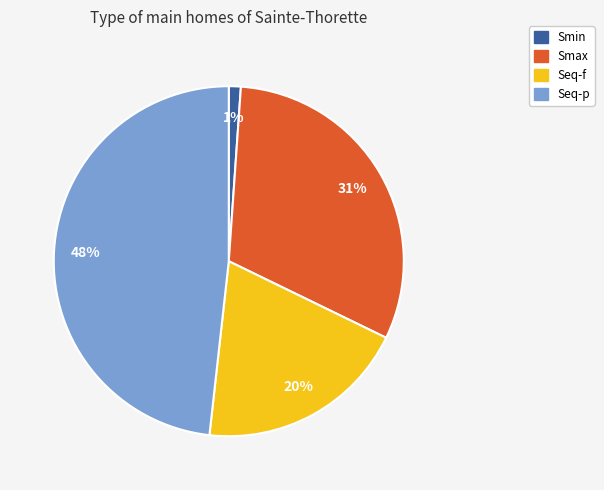

What is the smallest slice in the pie chart?

Smin